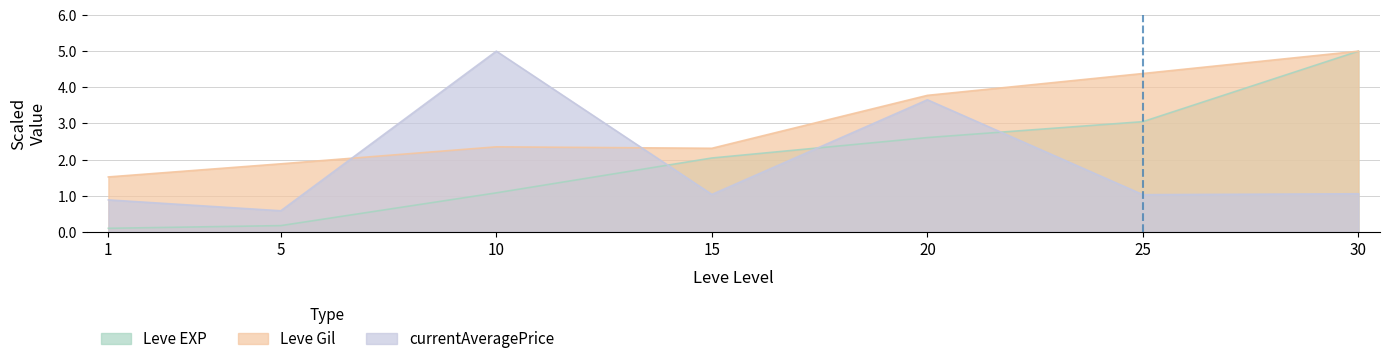

Rank the series by their maximum value, from lowest to highest.

Leve EXP, Leve Gil, currentAveragePrice